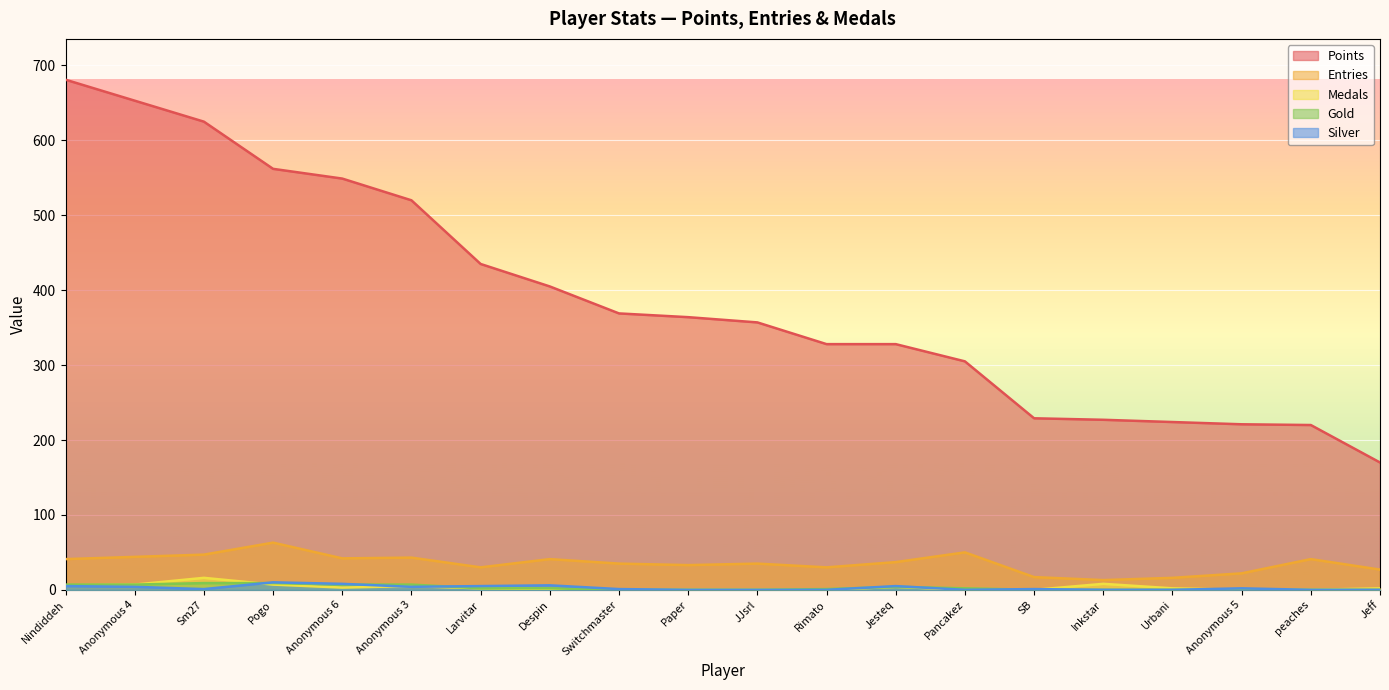

Where is the first local minimum for Entries?

Anonymous 6